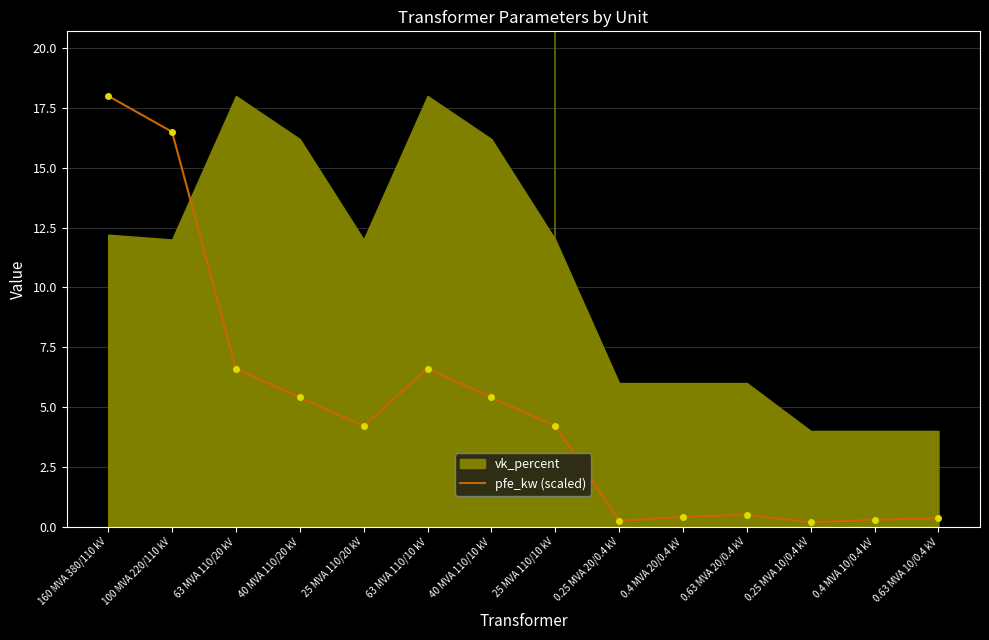

What is the sum of all values?

68.9